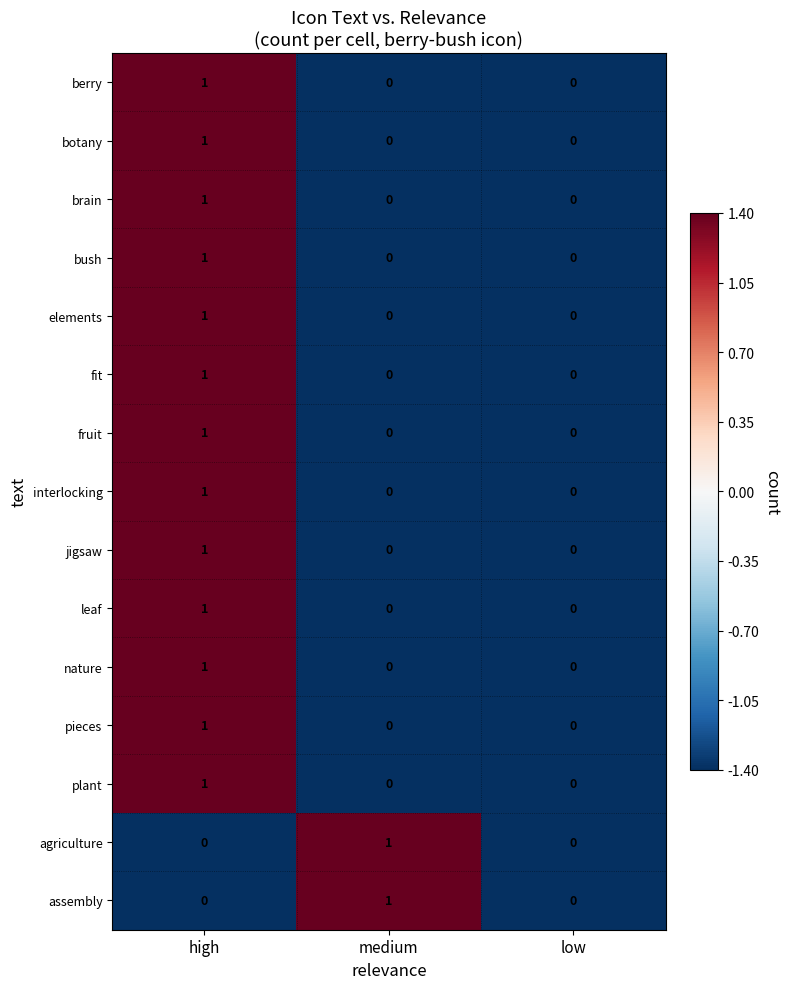

What is the total value across all series at high?

13